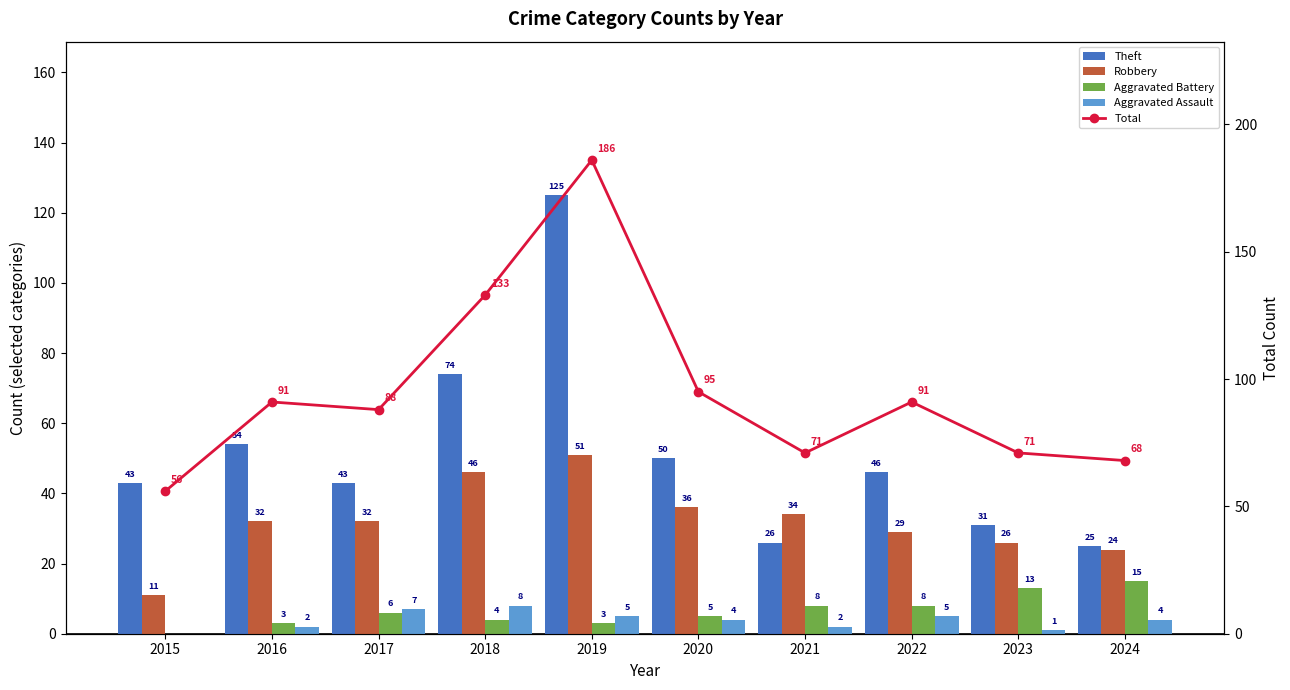

Reading left to right, transcribe all the data shown in this chart.

Theft: 43	54	43	74	125	50	26	46	31	25
Robbery: 11	32	32	46	51	36	34	29	26	24
Aggravated Battery: 0	3	6	4	3	5	8	8	13	15
Aggravated Assault: 0	2	7	8	5	4	2	5	1	4
Total: 56	91	88	133	186	95	71	91	71	68